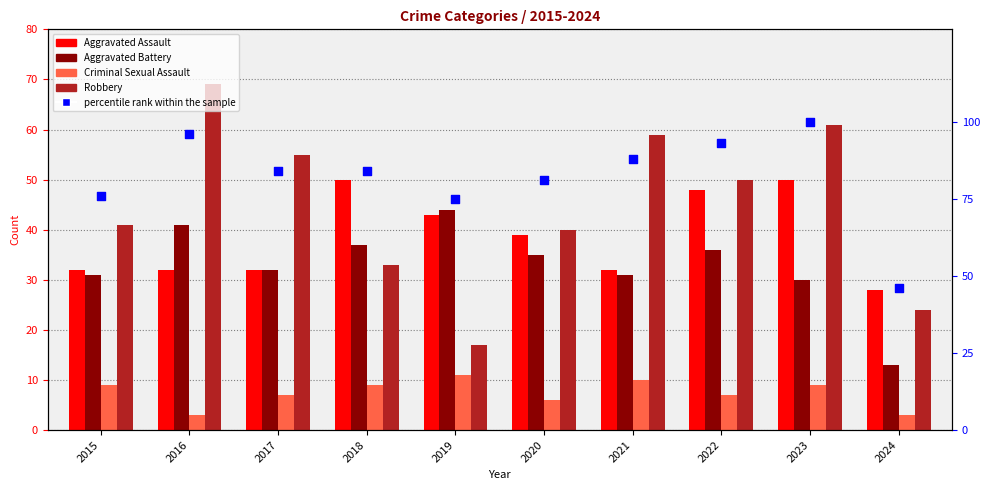

At which category is the sum across all series the highest?

2023